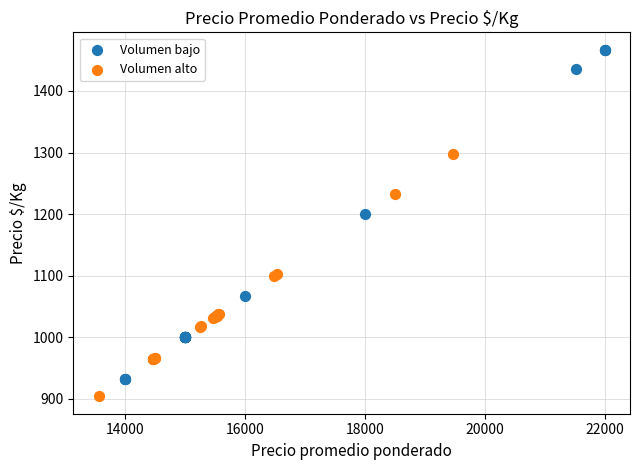

Which series has the largest Y range (max minus min)?

Volumen bajo